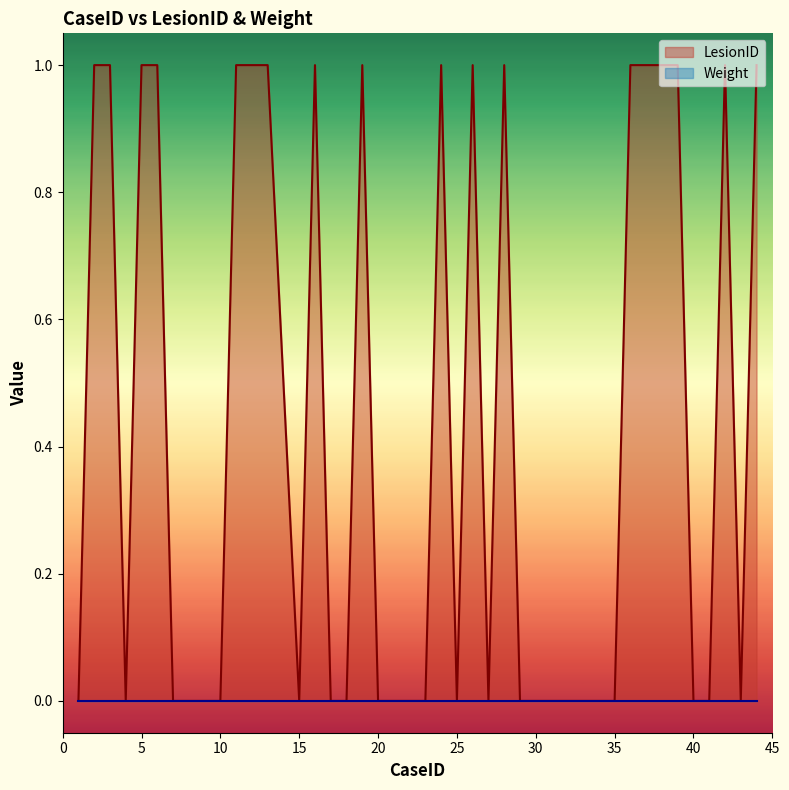

At which label is the value closest to 0?

1